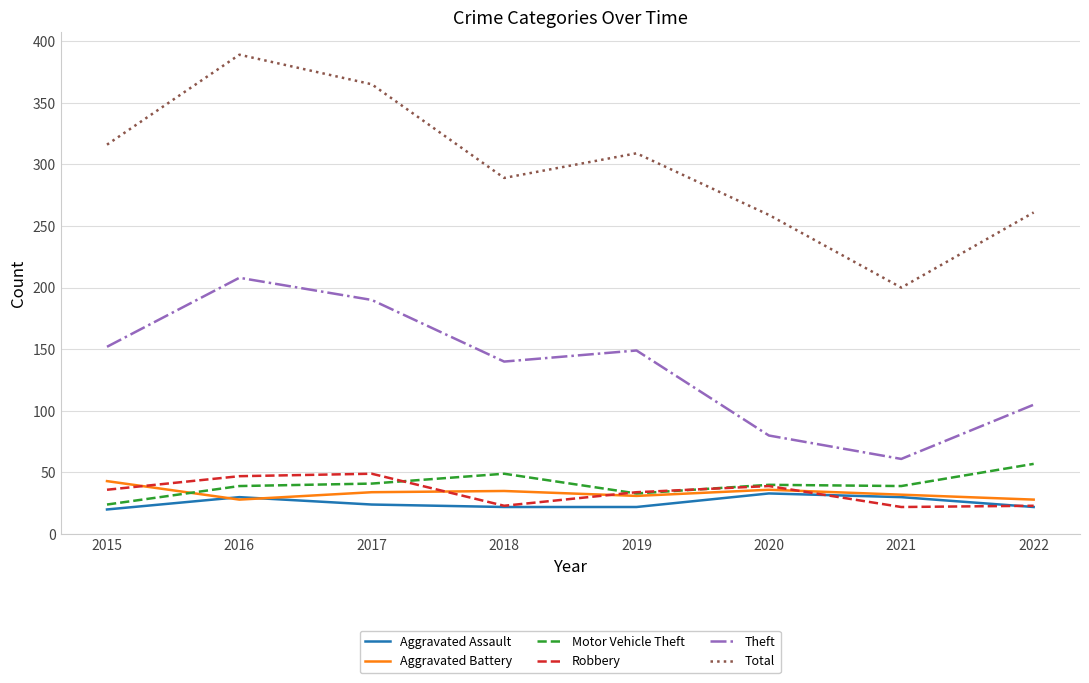

How many interior local peaks does the Theft series have?

2